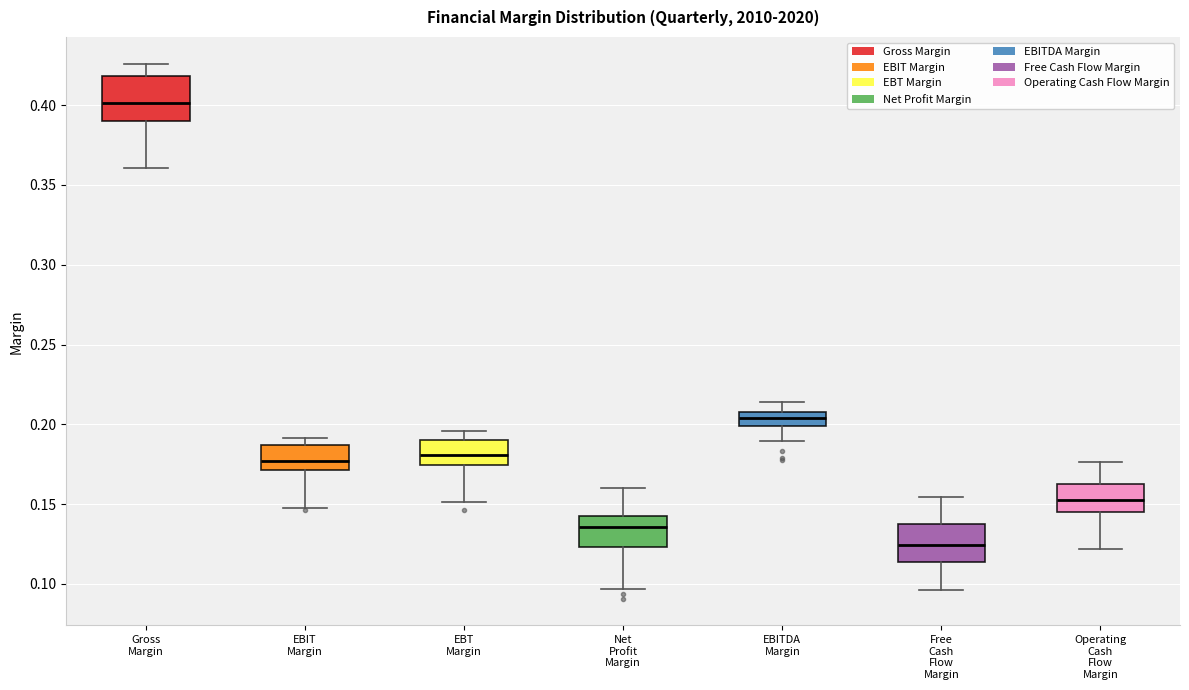

Where does the median line of the box for EBT Margin sit on the y-axis? The values are not printed on the chart, so give them approximately, as read against the axis.

0.180